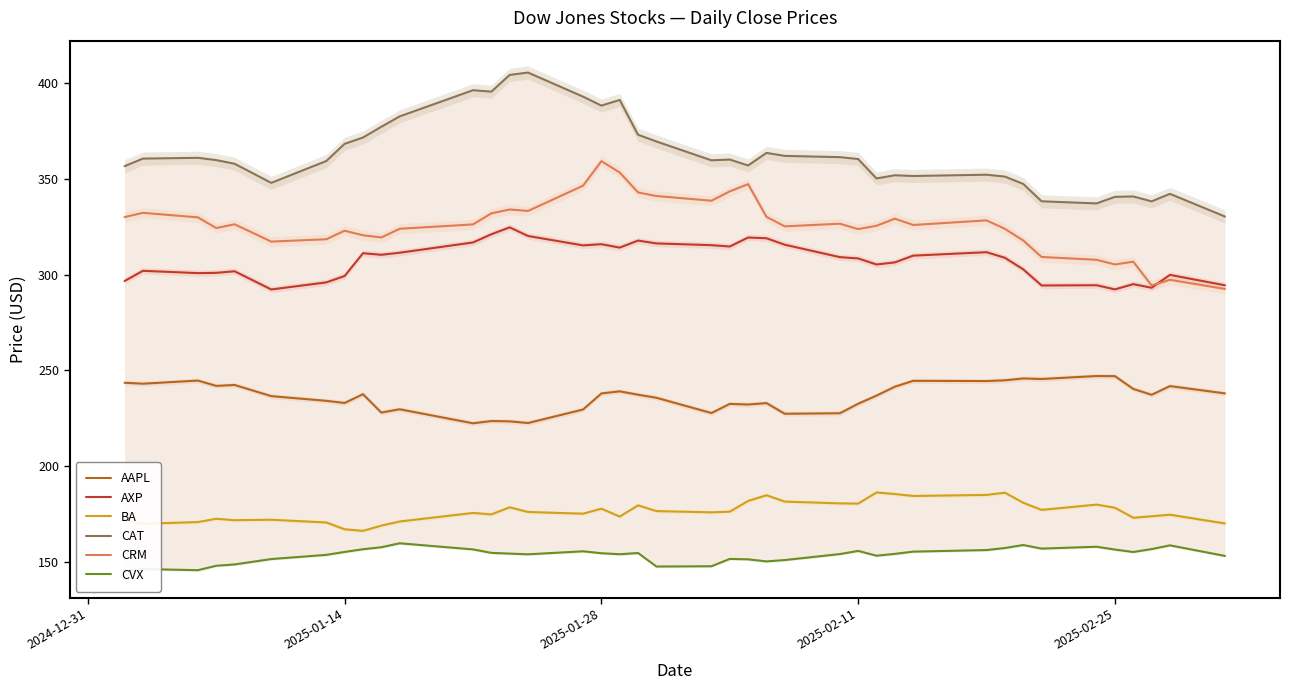

True or false: AAPL and CRM cross at least once.

False